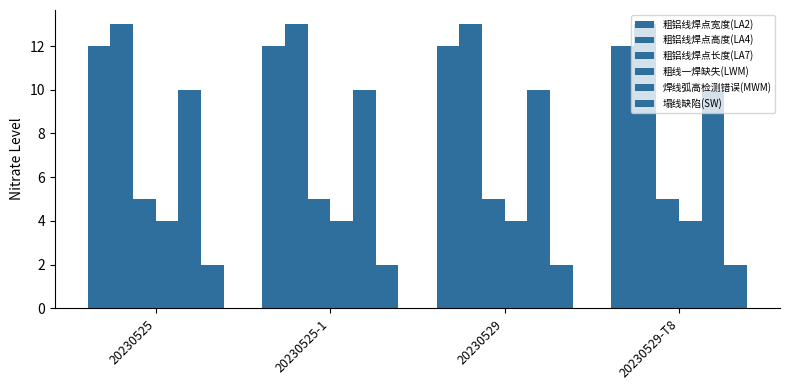

Is the value of 粗铝线焊点高度(LA4) at 20230529-T8 greater than the value of 焊线弧高检测错误(MWM) at 20230529-T8?

Yes